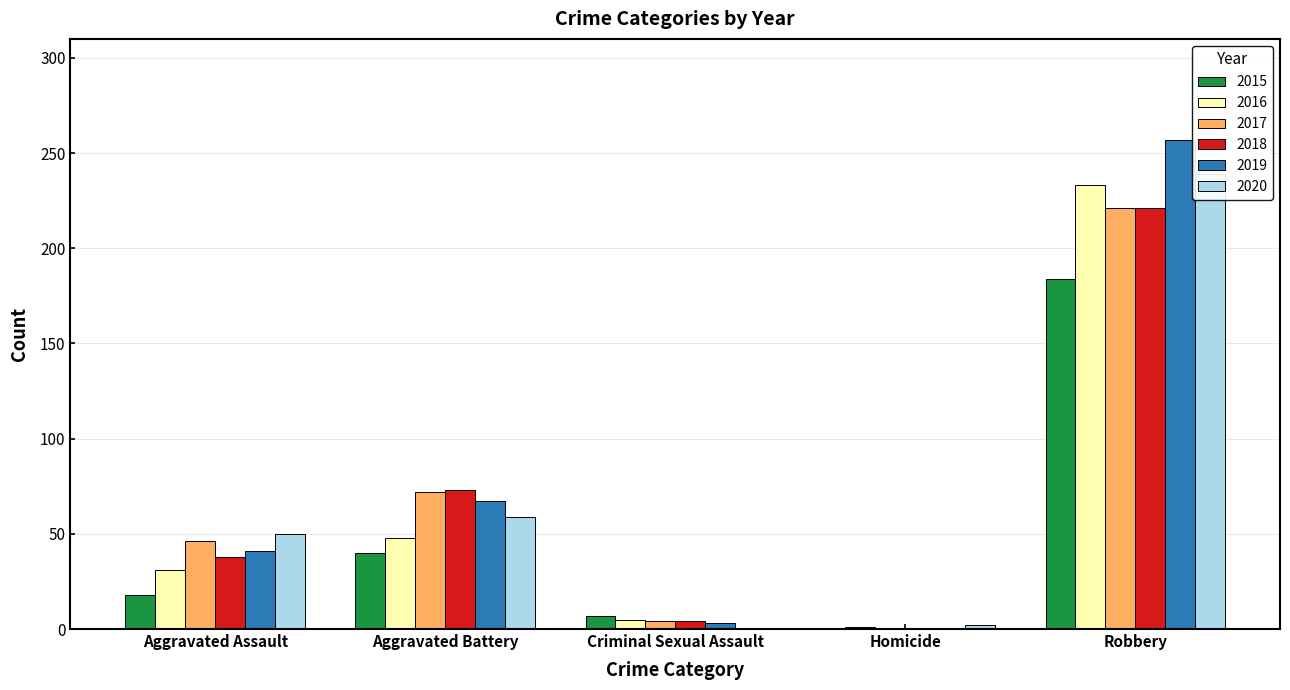

At which label does 2016 reach its minimum?

Homicide